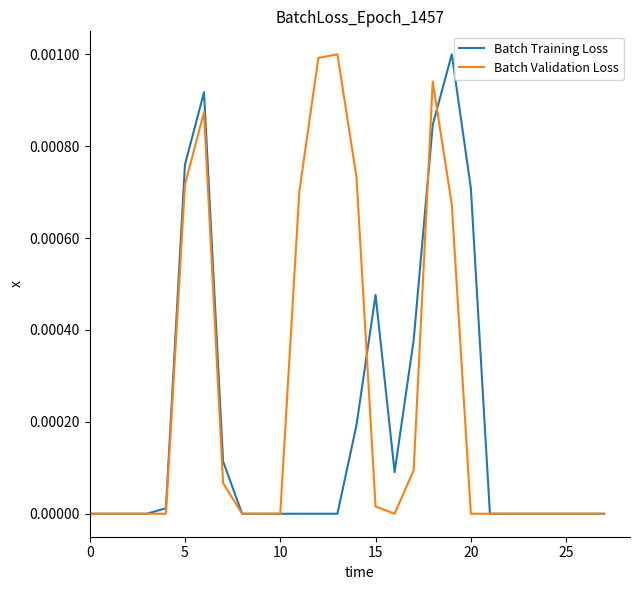

Is this an area chart (filled region under the line)?

No